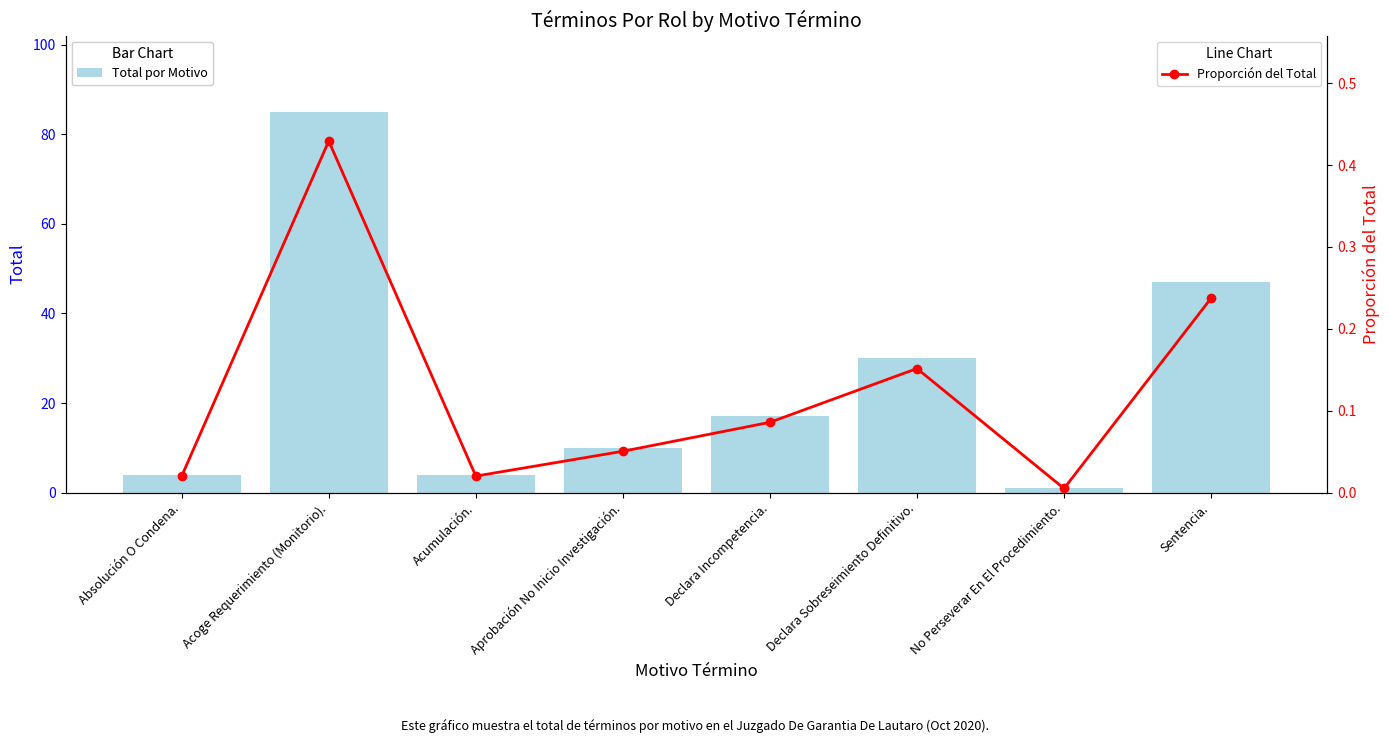

At which category does the chart reach its peak across all series?

Acoge Requerimiento (Monitorio).